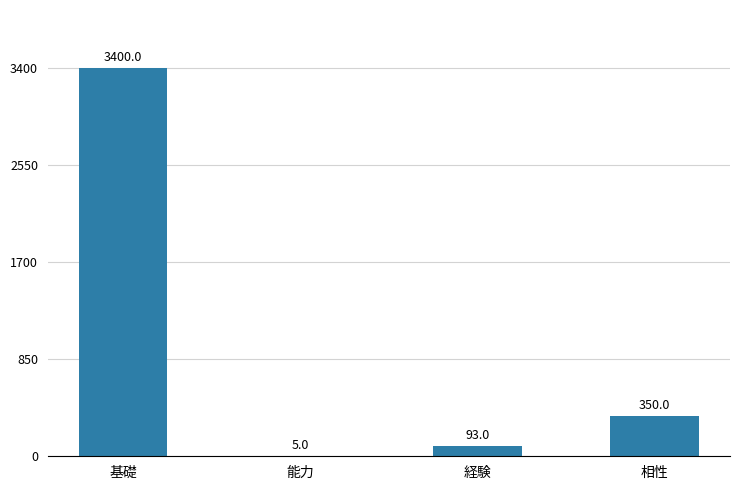

Which label corresponds to the largest value in the chart?

基礎